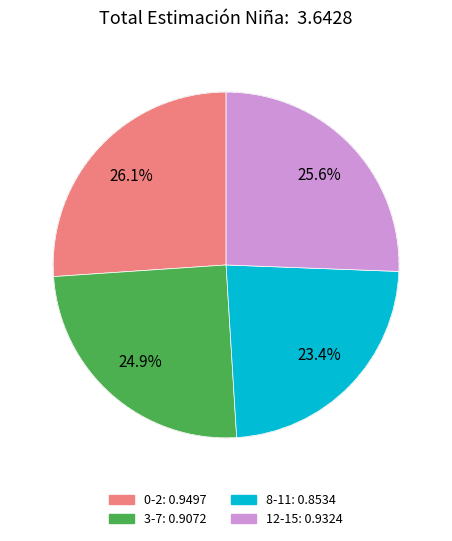

Does 12-15 account for over 50% of the chart?

No